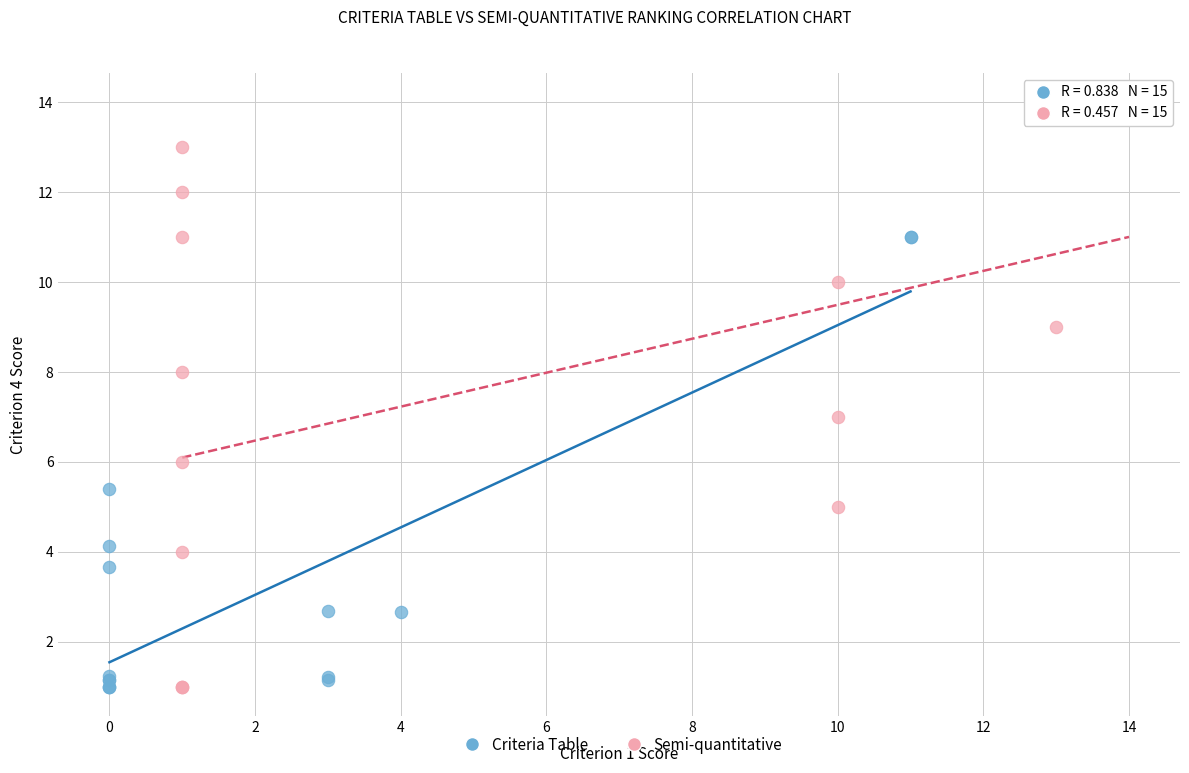

Which series reaches the maximum Y coordinate?

Semi-quantitative